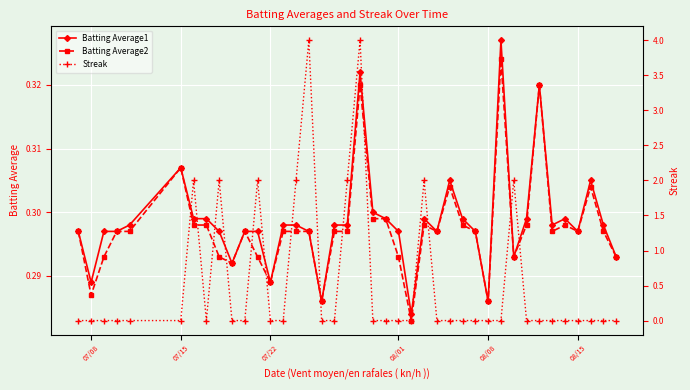

Where is the first local minimum for Batting Average2?

07/08